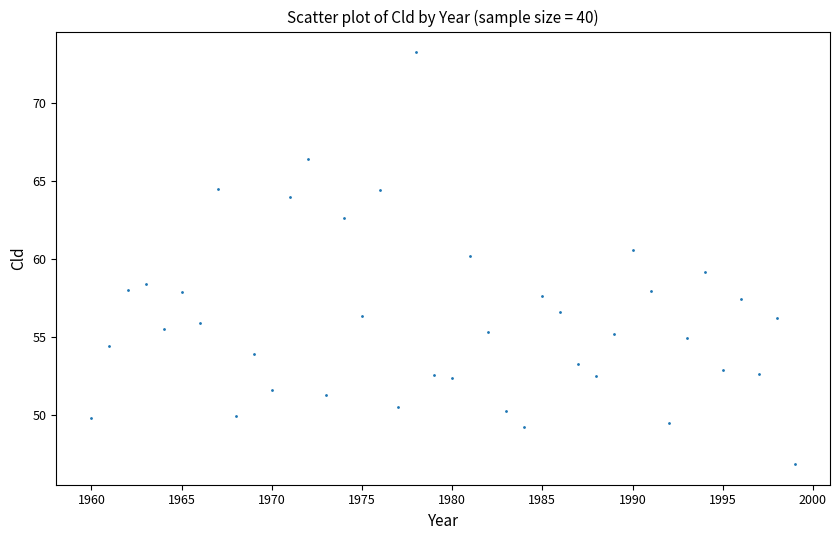

What is the range of X values (max minus min)?

39.0